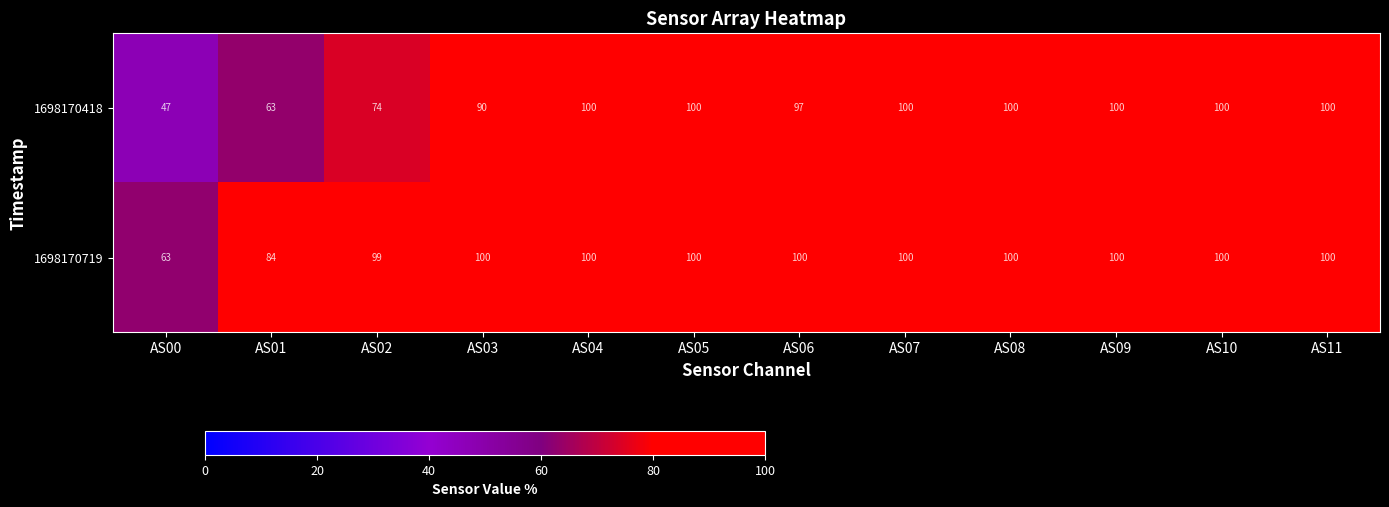

Reading right to left, list all the values displayed in this chart.

1698170418: 100	100	100	100	100	97	100	100	90	74	63	47
1698170719: 100	100	100	100	100	100	100	100	100	99	84	63